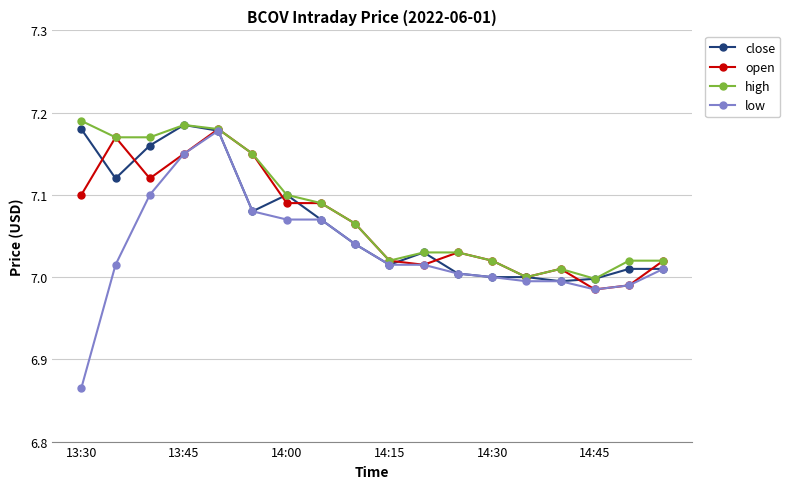

What is the sum of all high values?

127.4